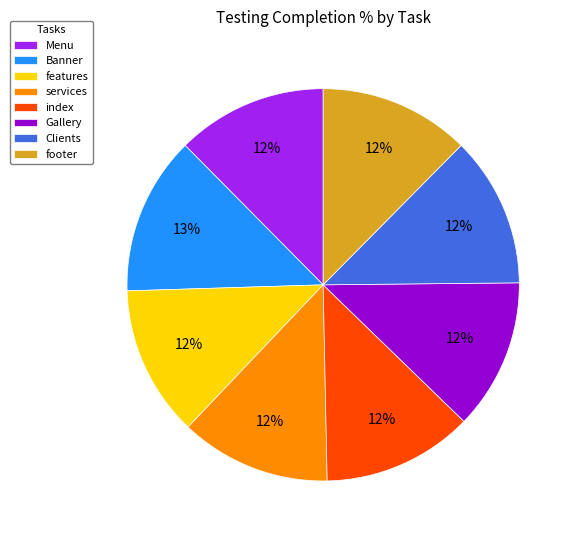

Does Menu account for over 50% of the chart?

No